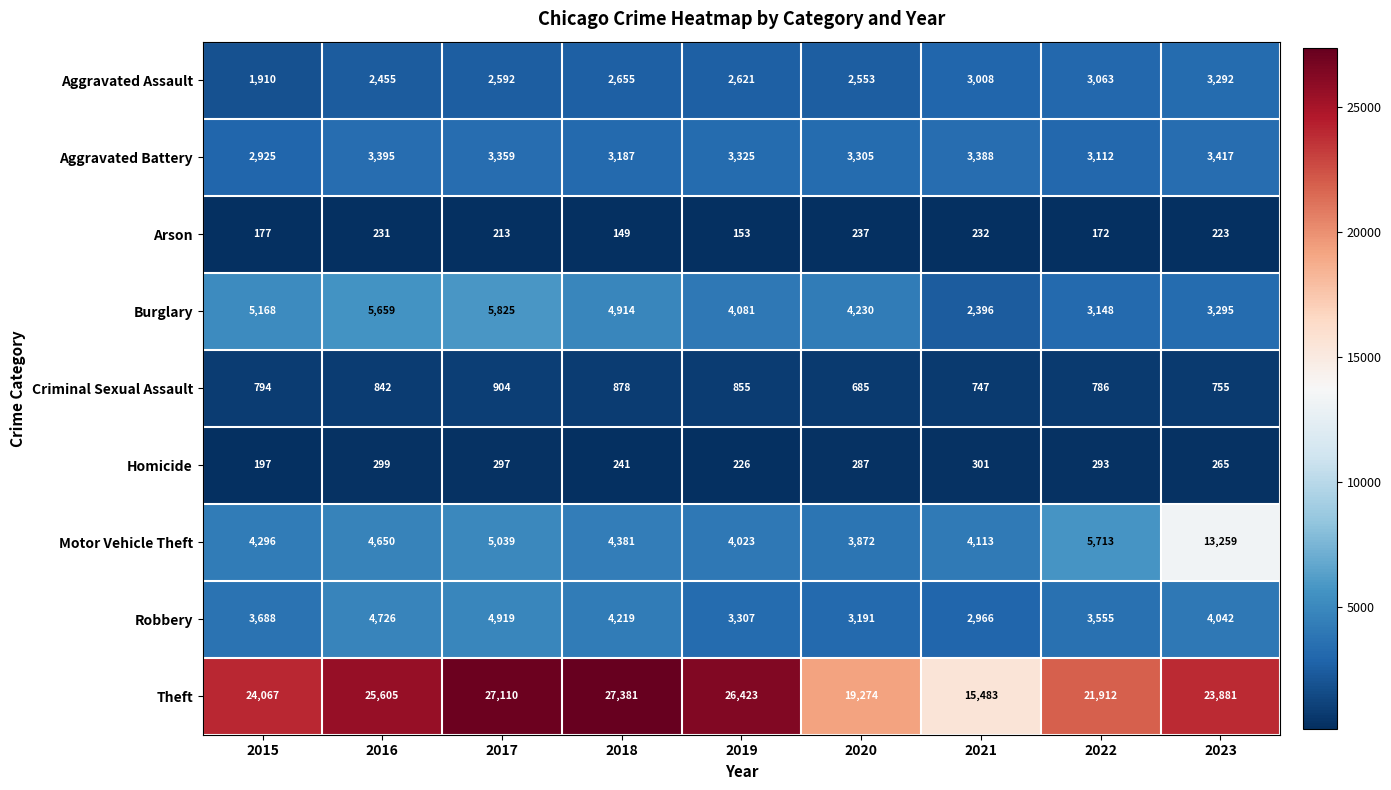

What is the total value across all series at 2017?

50258